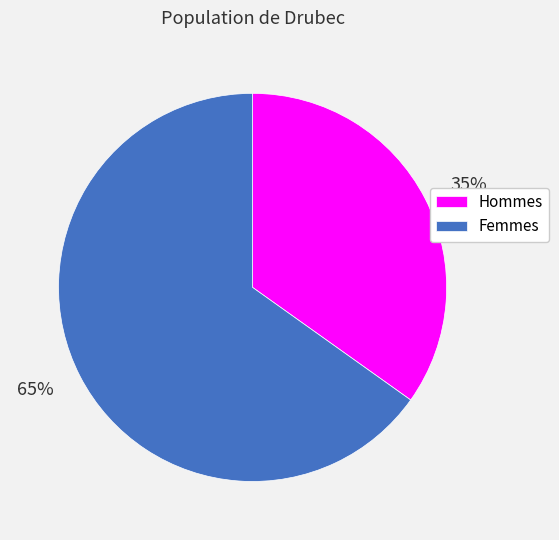

To the nearest percent, what percentage of the pie is Hommes?

35%